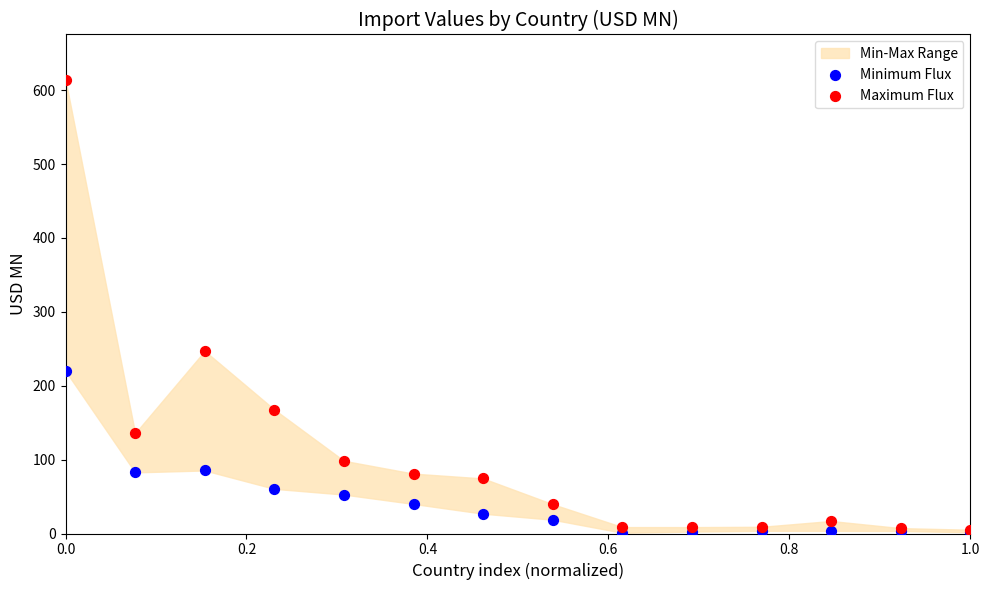

In the Maximum Flux series, what Y value is closest to 309?

247.2